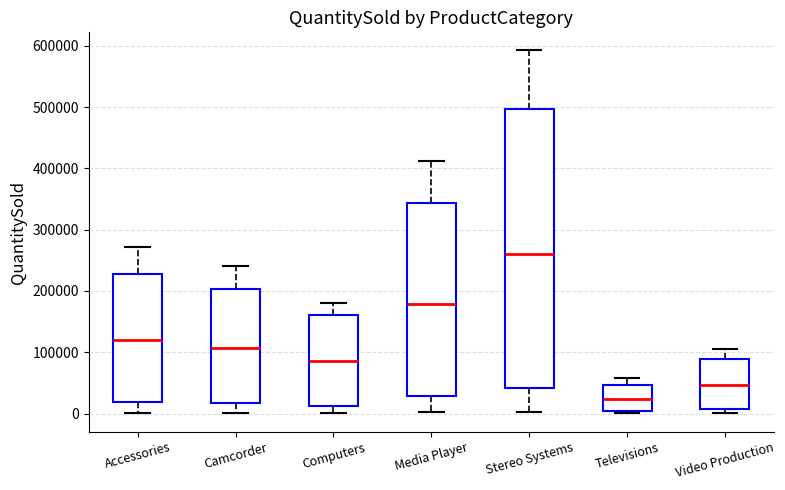

Comparing the boxes themselves (not the whiskers), which one is the tallest?

Stereo Systems